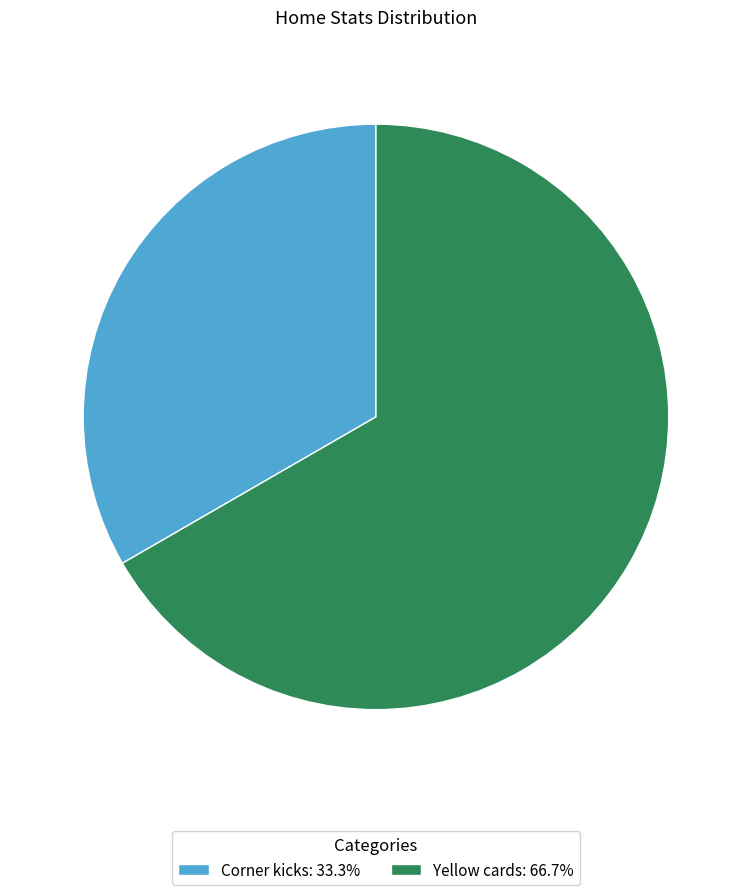

Is Corner kicks the majority of the pie?

No